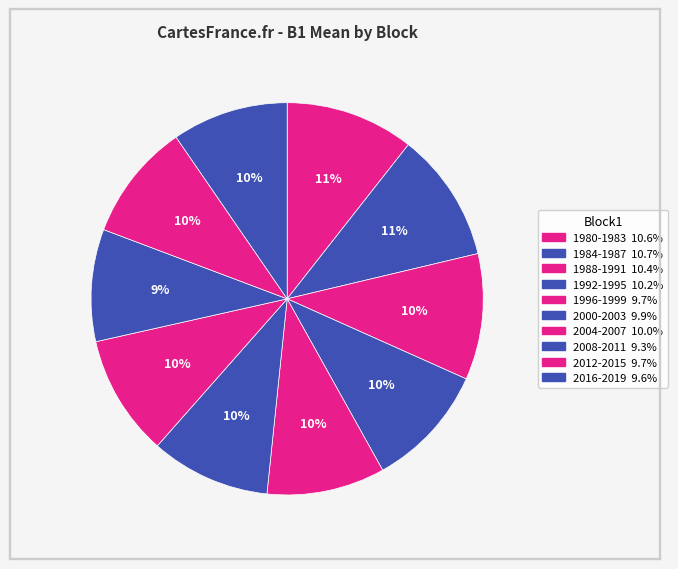

What is the ratio of the value at 2008-2011 to the value at 1996-1999?

0.9